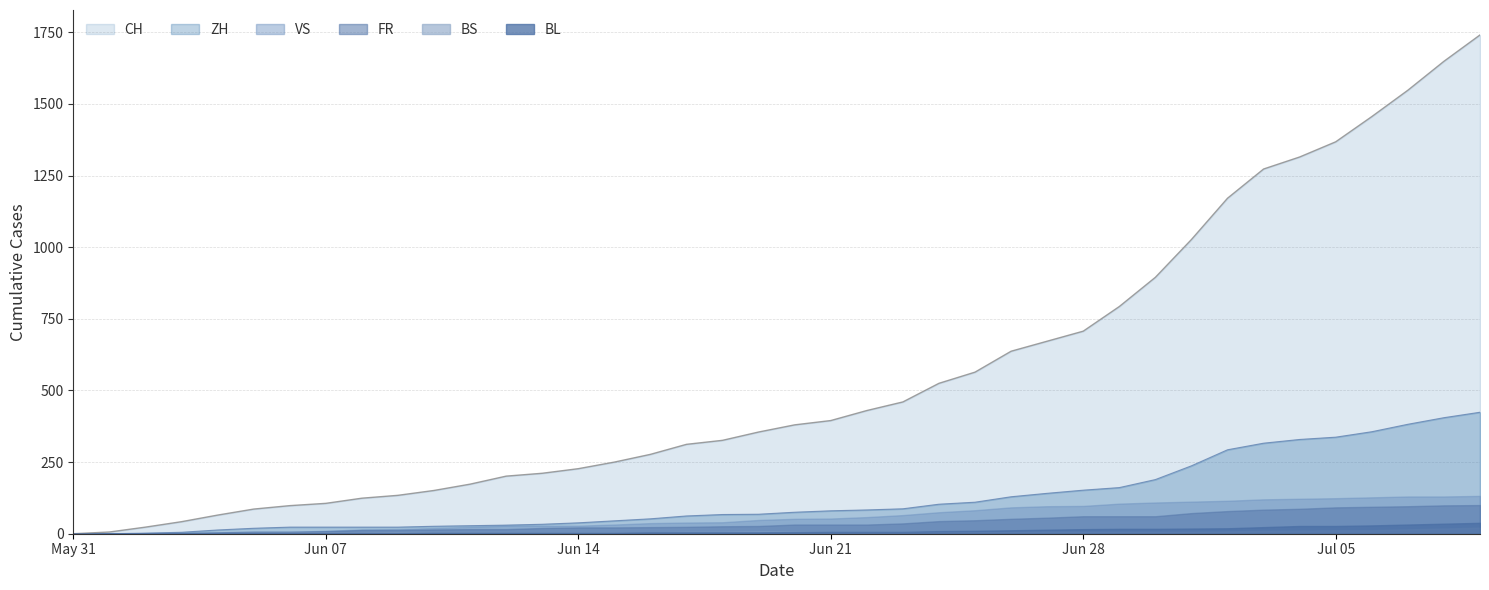

How many positive values does the FR series have?

38